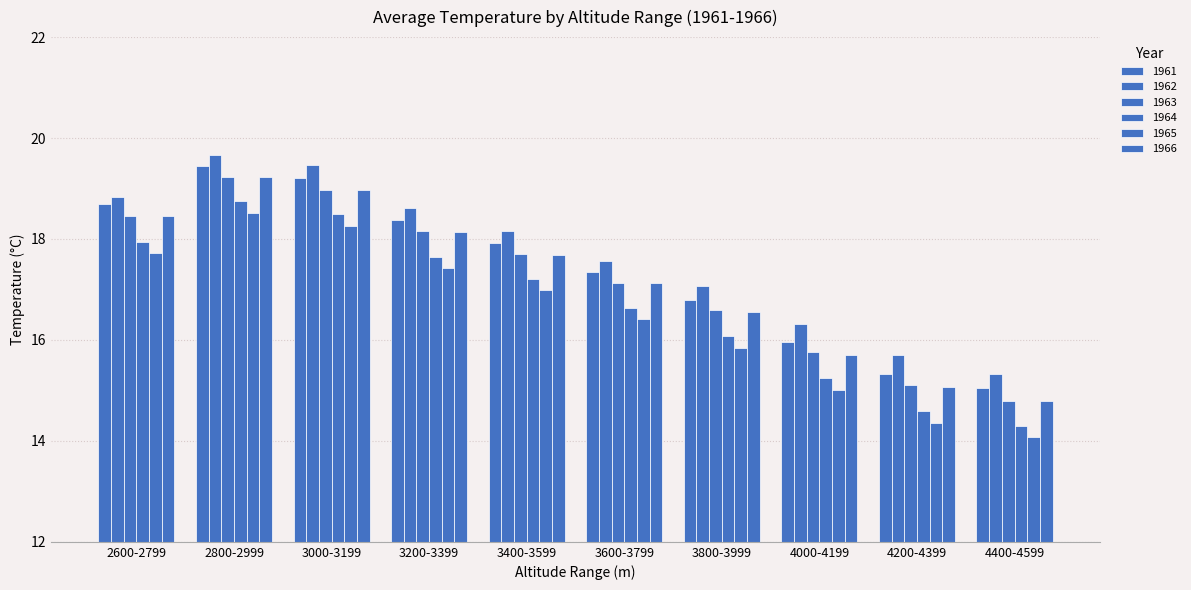

How many values in the 1966 series exceed 17?

6